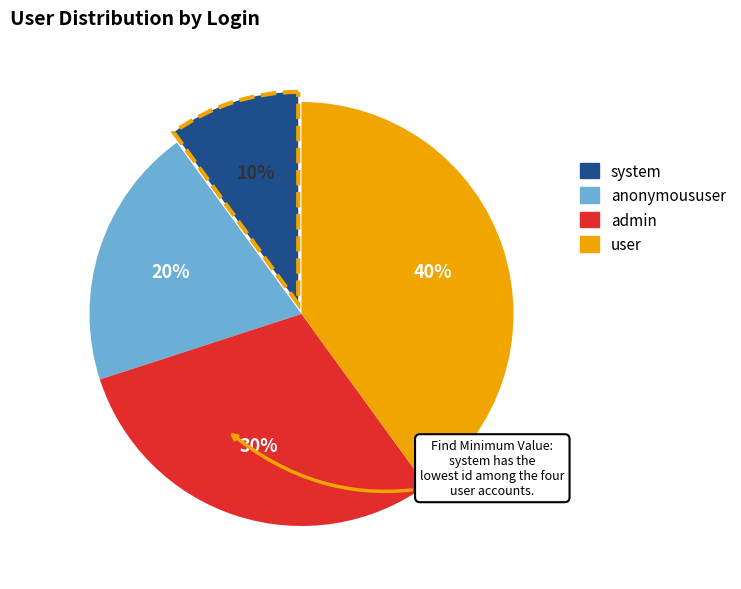

Does admin account for over 50% of the chart?

No